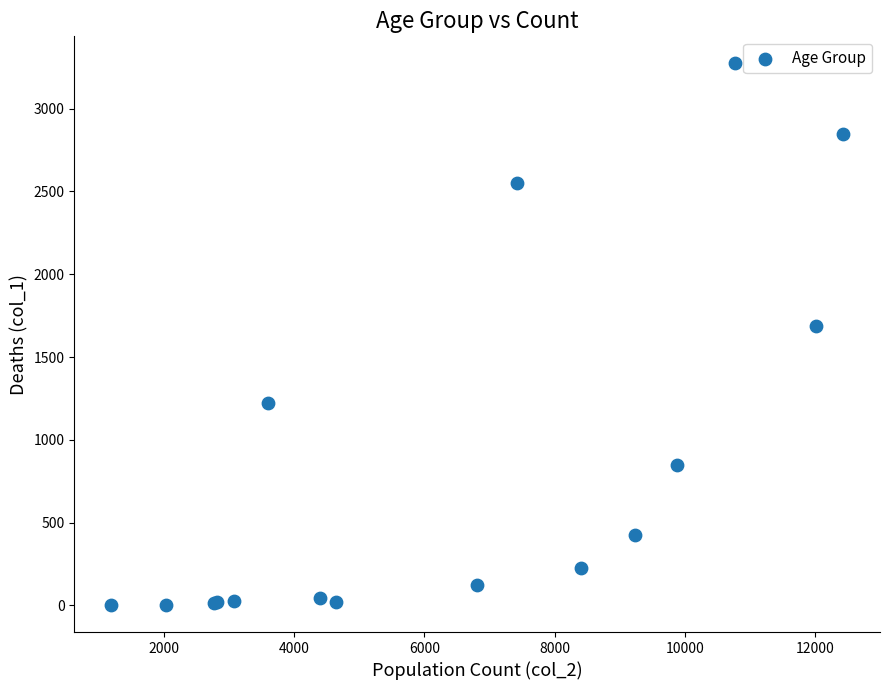

What Y value in the scatter plot is closest to 1638?

1690